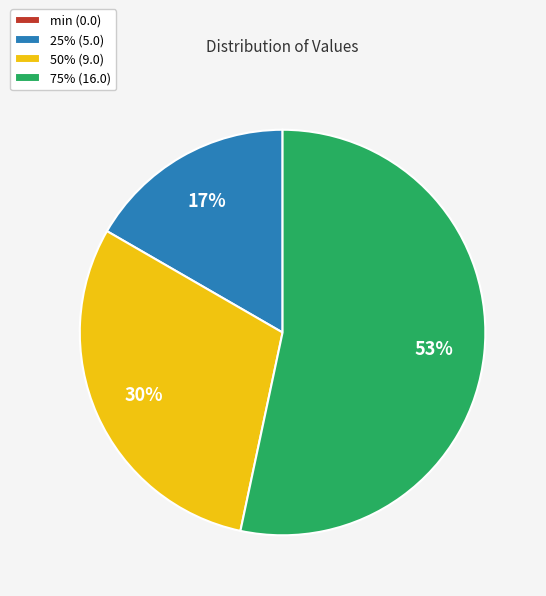

Approximately how many times larger is the value at 75% (16.0) compared to 50% (9.0)?

1.8